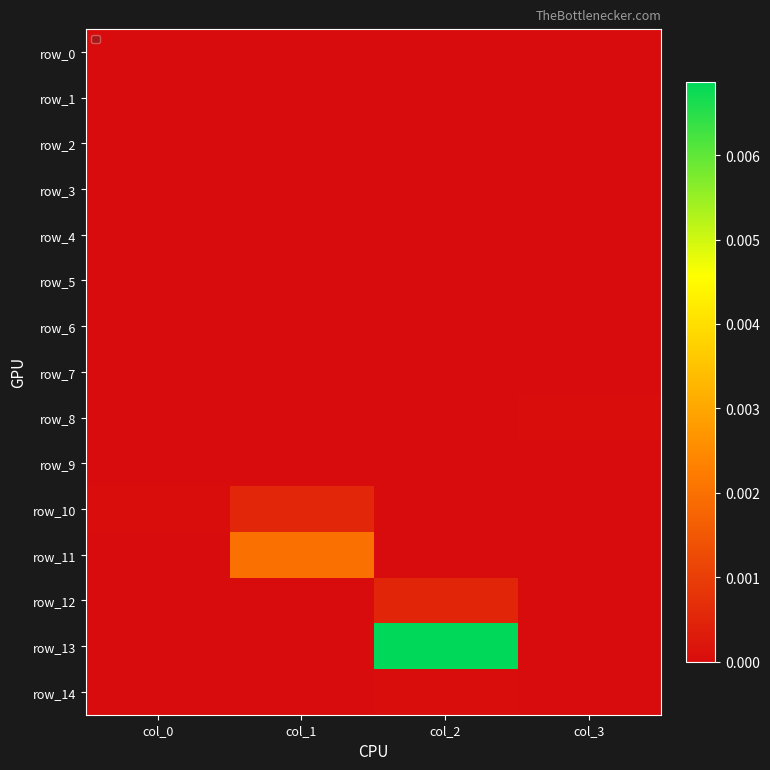

Is the value of row_5 at col_1 greater than the value of row_4 at col_1?

No